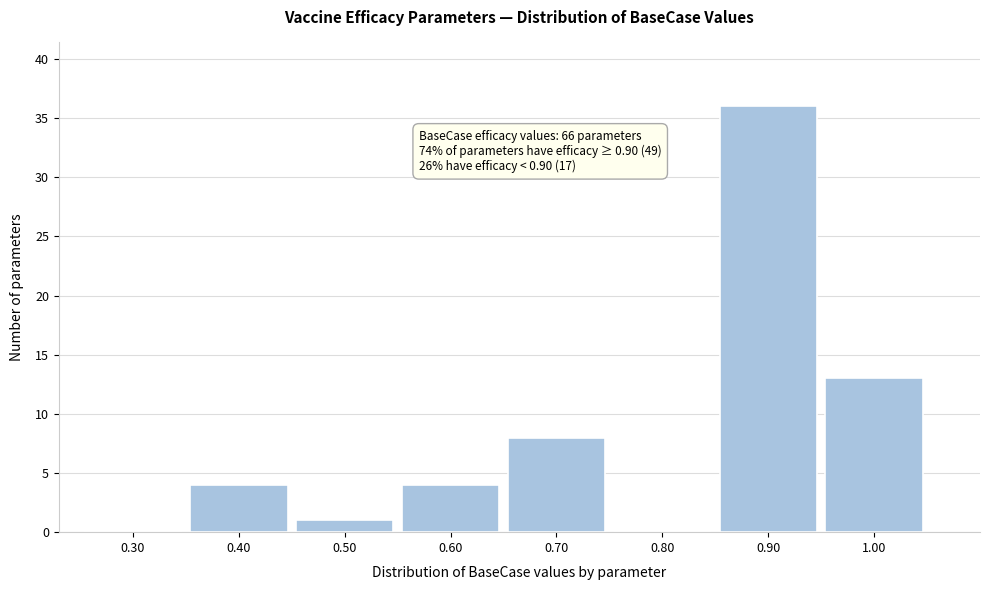

Reading left to right, transcribe all the data shown in this chart.

0.30=0	0.40=4	0.50=1	0.60=4	0.70=8	0.80=0	0.90=36	1.00=13